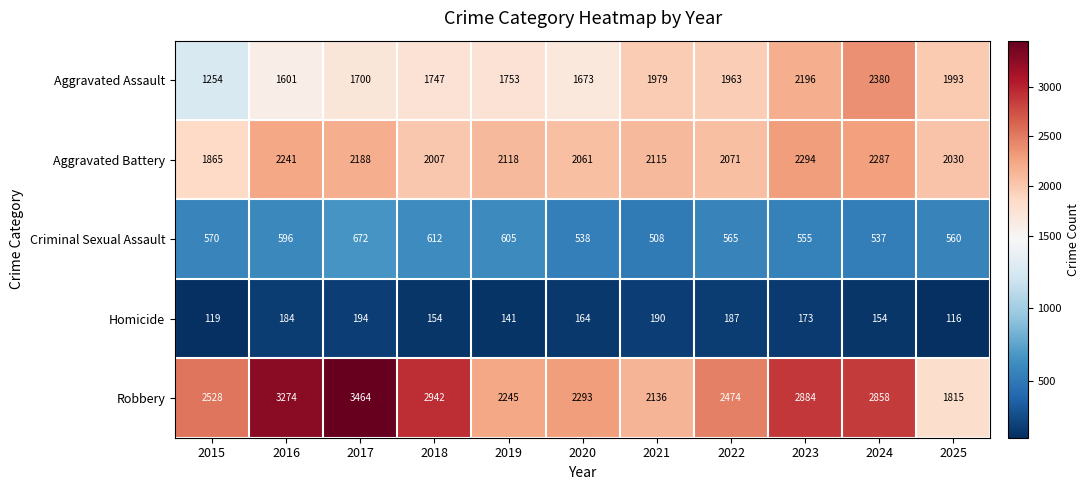

What is the approximate value of Aggravated Battery at 2016?

2241